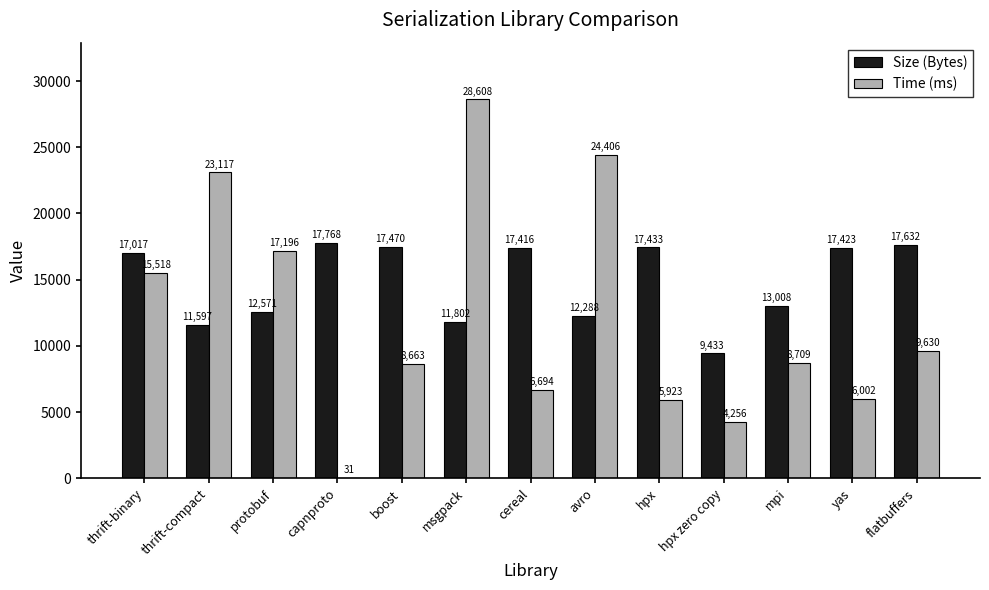

At which category is the sum across all series the highest?

msgpack